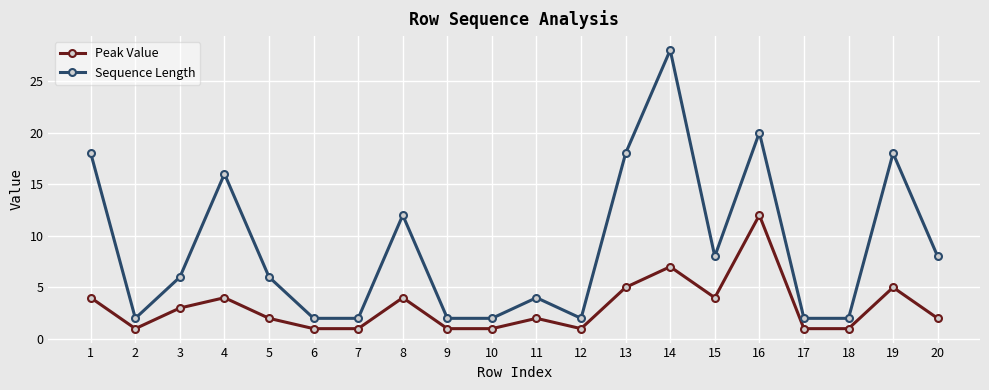

What is the average value of the Peak Value series?

3